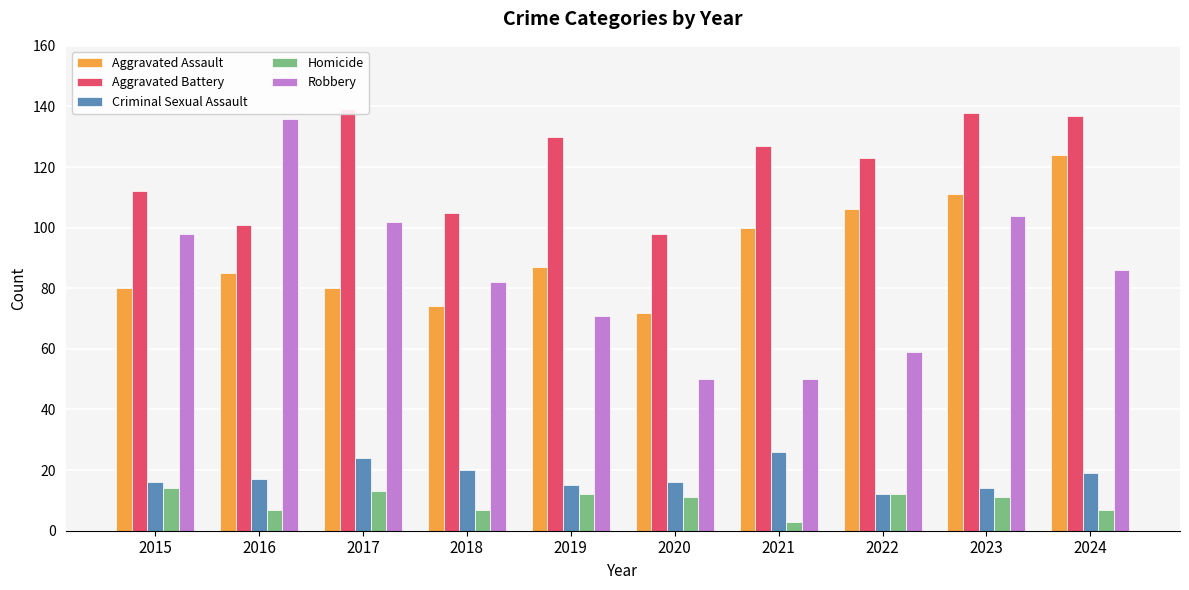

At which category is the sum across all series the highest?

2023